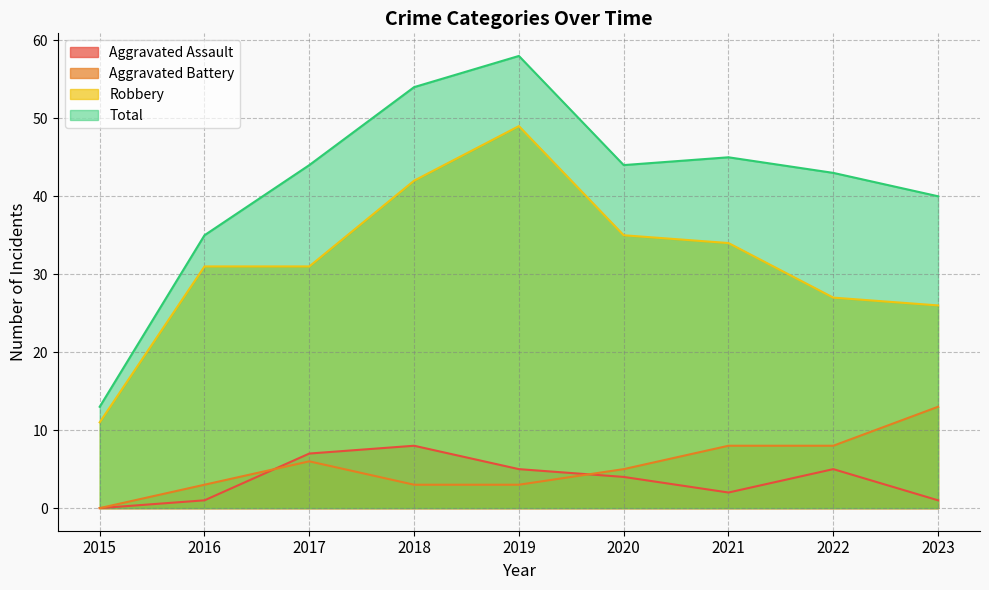

What value does the Aggravated Assault series have at 2016?

1